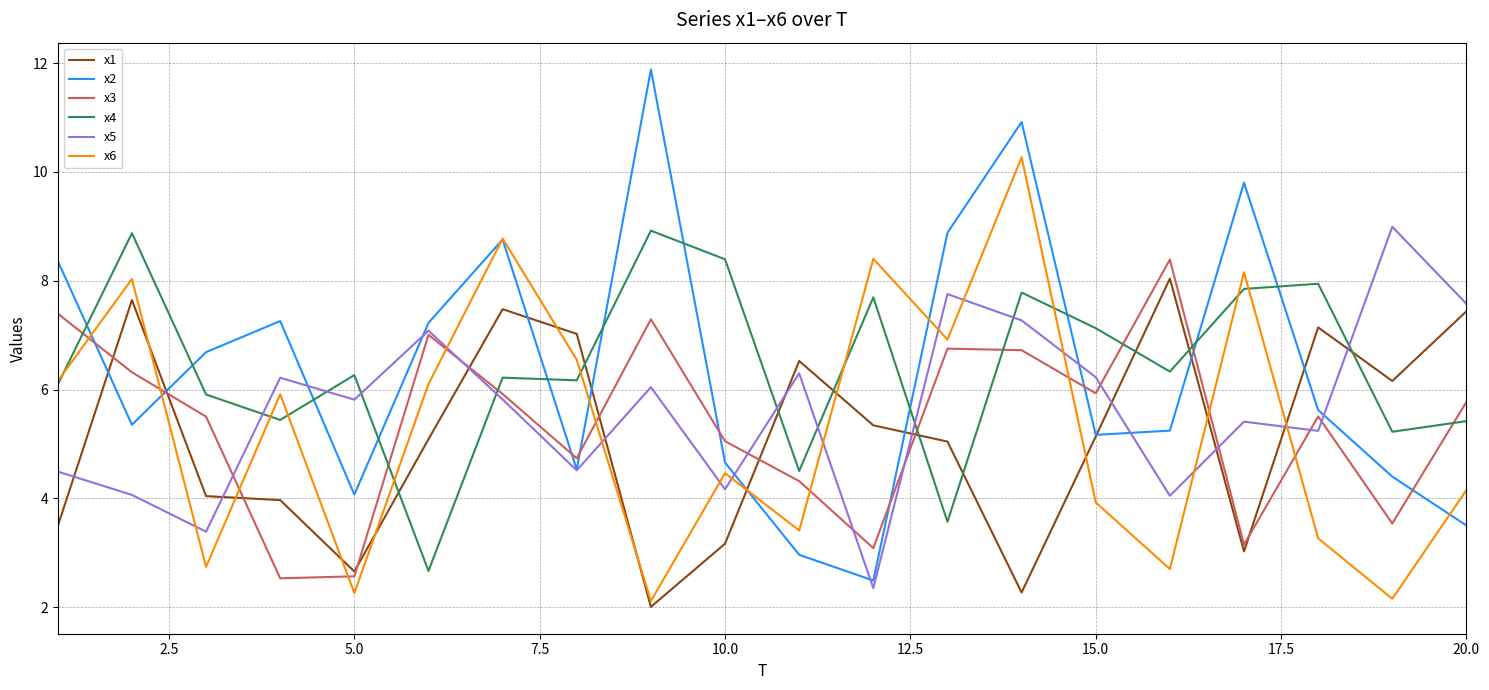

What is the sum of all x1 values?

102.7